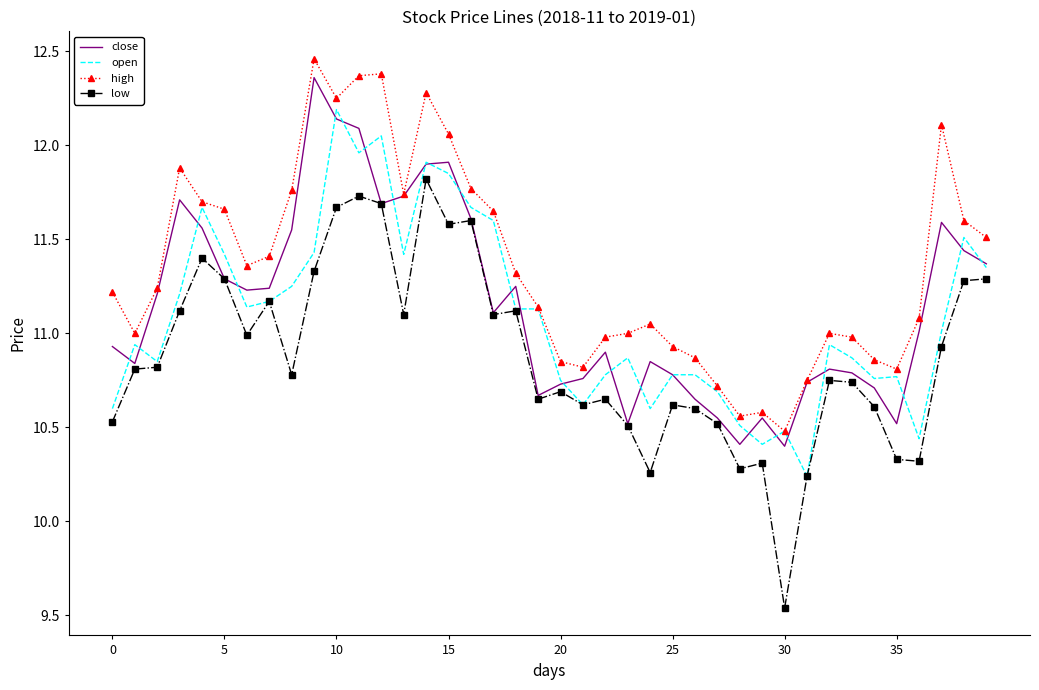

Which series has the widest spread of values?

low